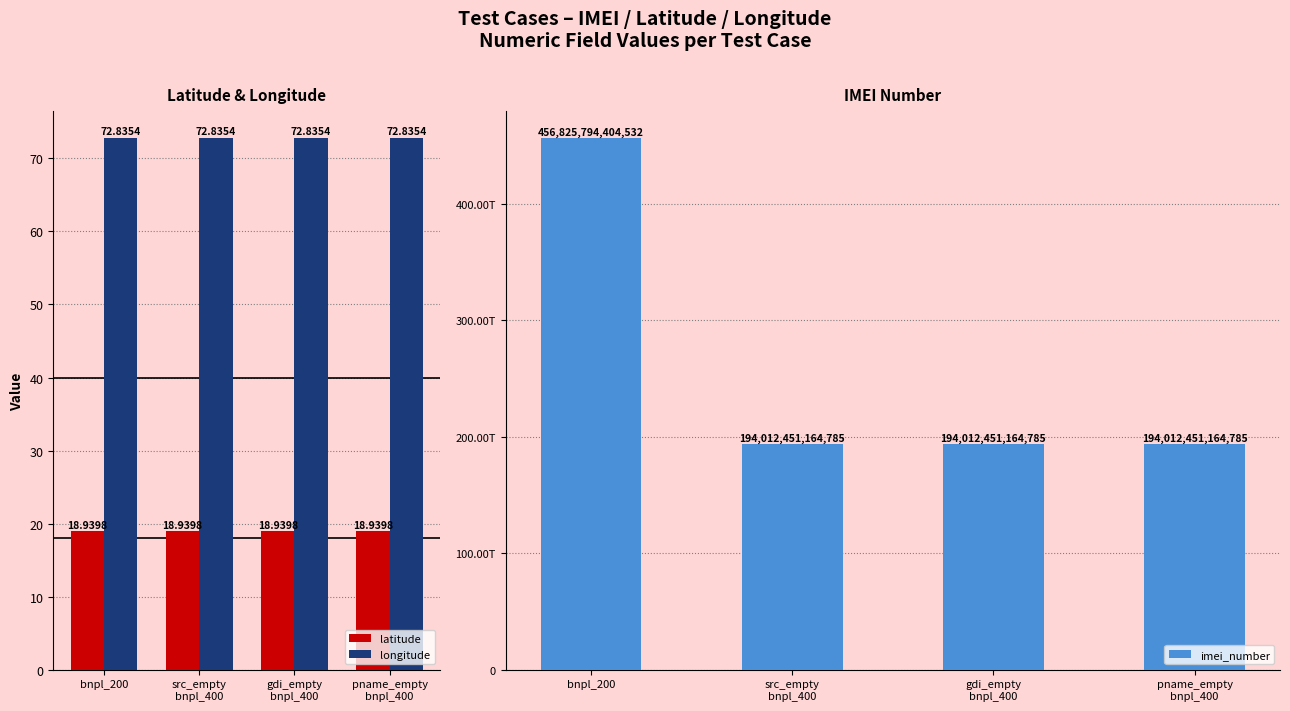

Rank the series at pname_empty
bnpl_400 from highest to lowest value.

imei_number, longitude, latitude